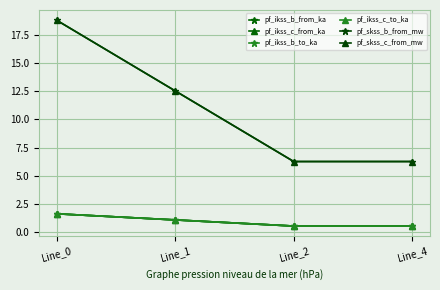

Where is pf_ikss_c_from_ka nearest to the value 1?

Line_1